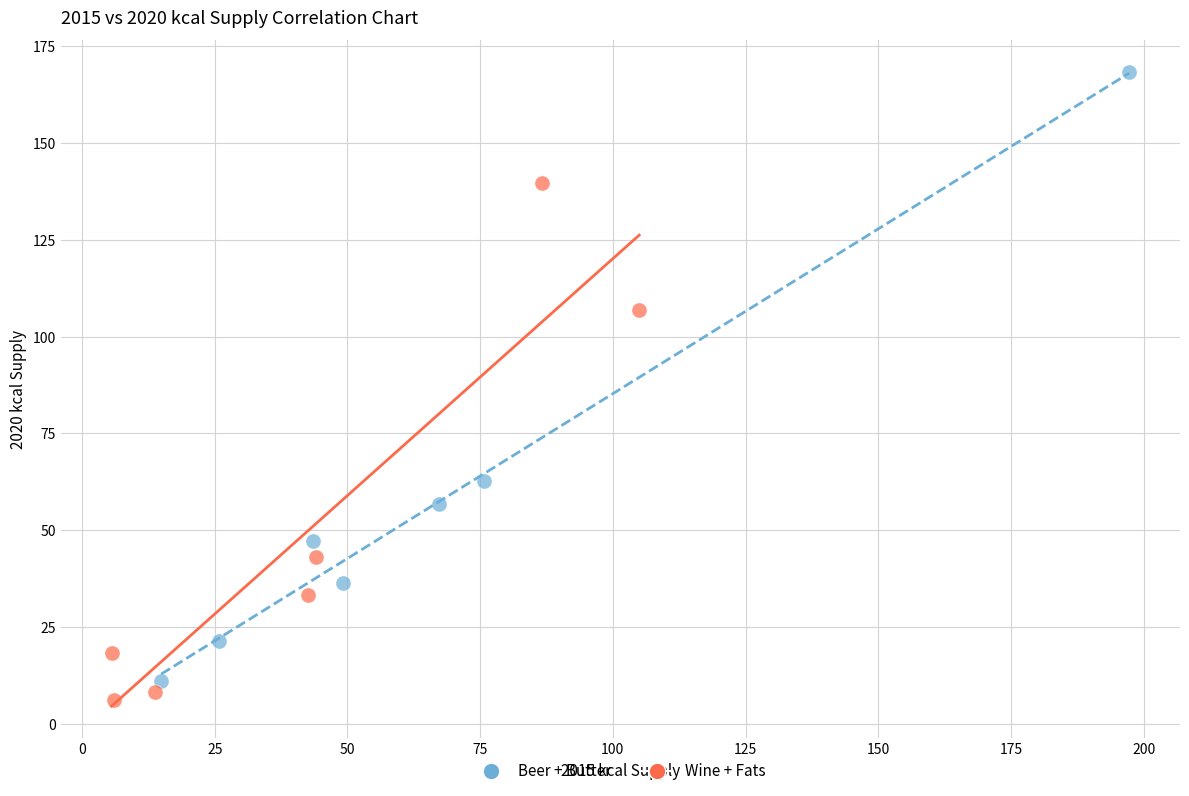

Which series has the largest Y range (max minus min)?

Beer + Butter